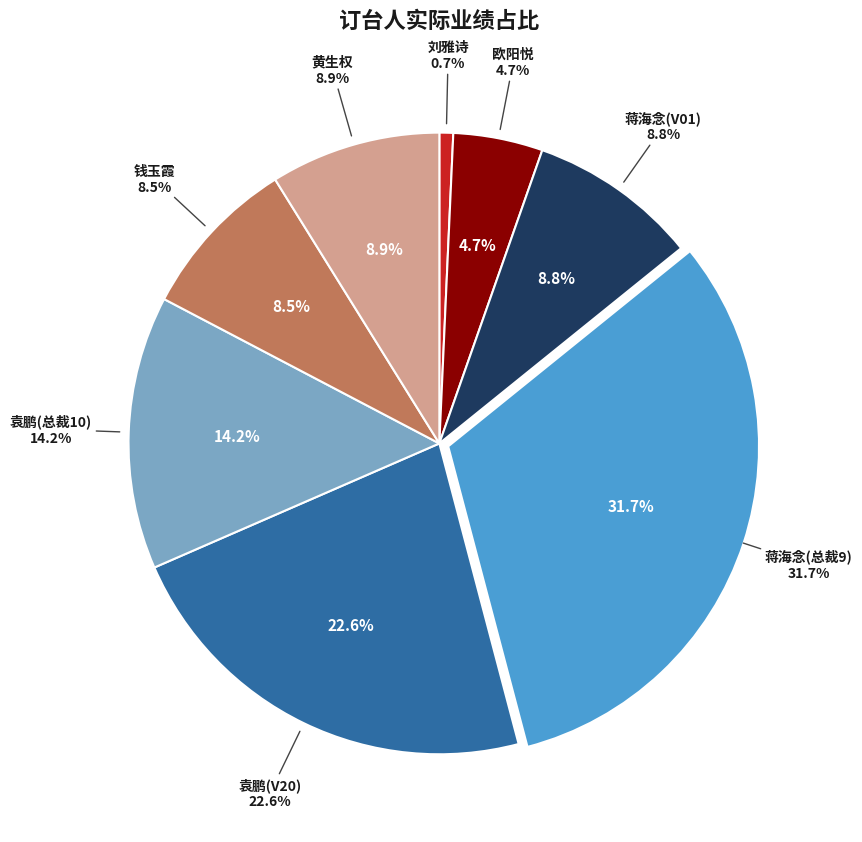

Do 刘雅诗 and 蒋海念(V01) together represent more than half of the pie?

No